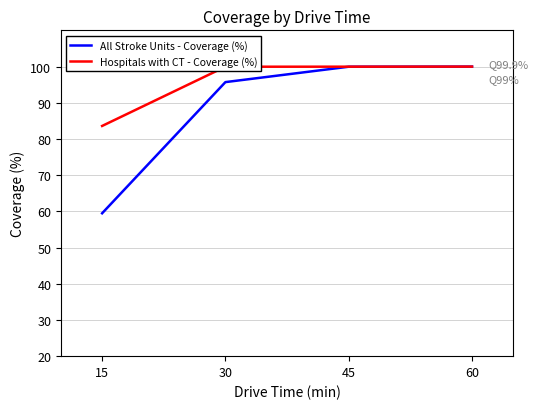

What is the approximate value of Hospitals with CT - Coverage (%) at 60?

100.0